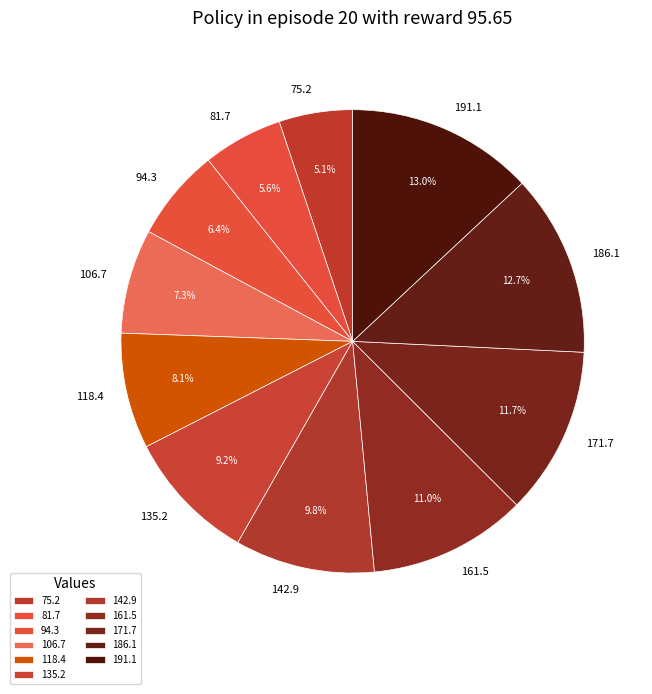

Between 81.7 and 106.7, which is larger?

106.7